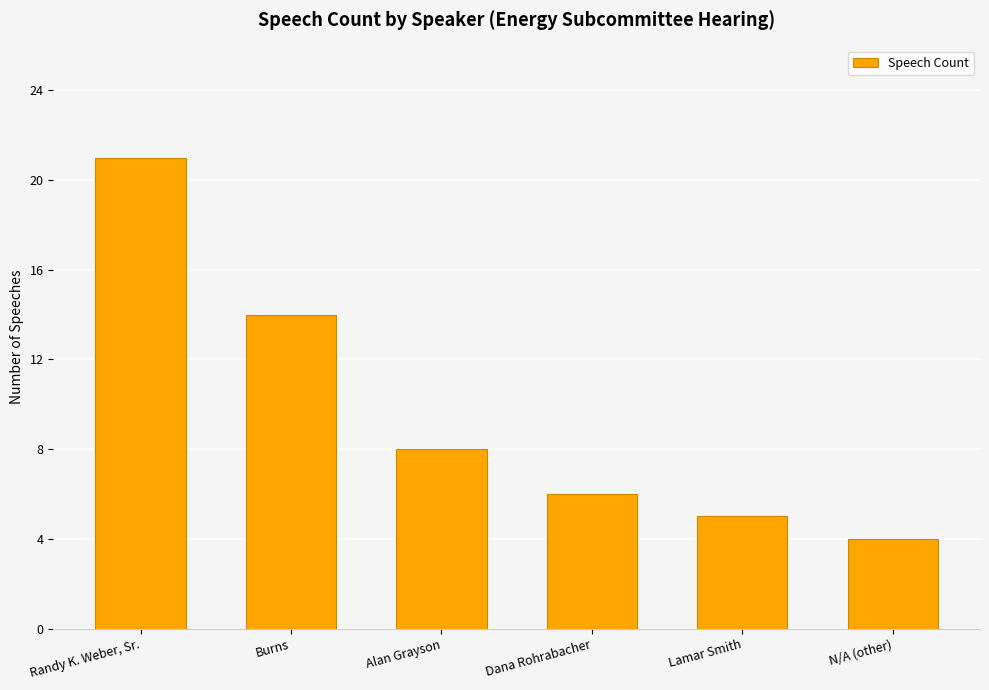

List the labels in order of value, smallest first.

N/A (other), Lamar Smith, Dana Rohrabacher, Alan Grayson, Burns, Randy K. Weber, Sr.